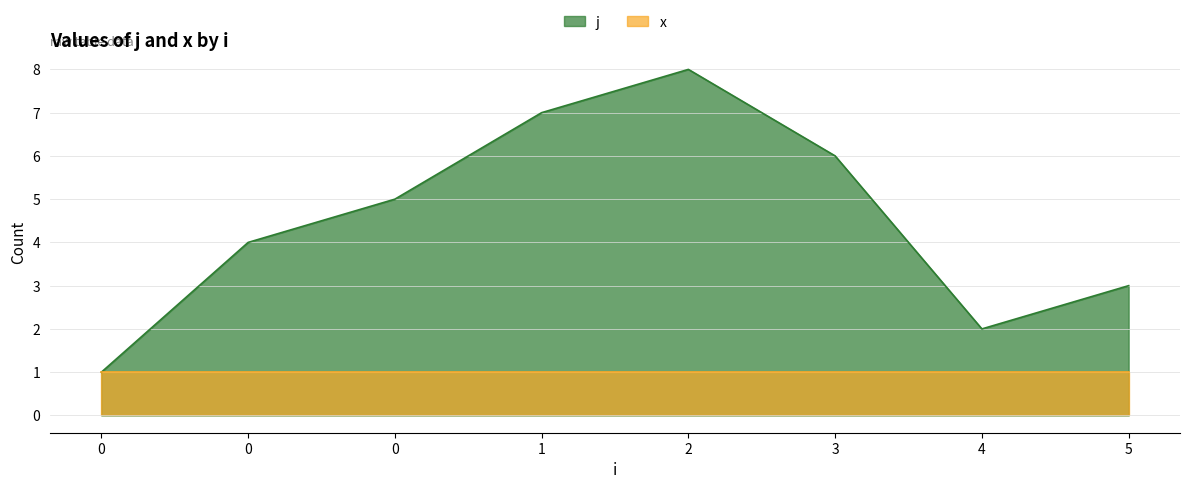

How many points are higher than both their immediate neighbors (excluding endpoints)?

1